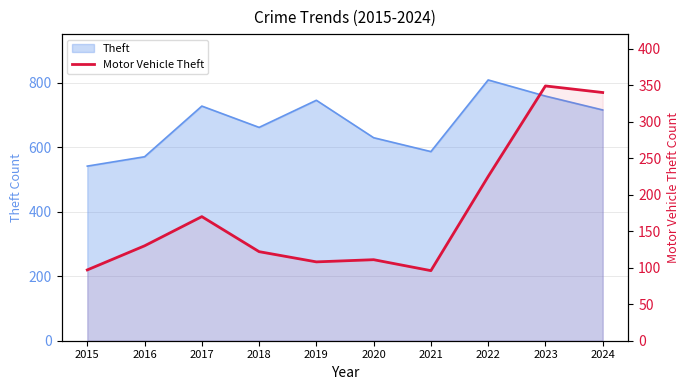

Where is the data nearest to the value 222?

2022